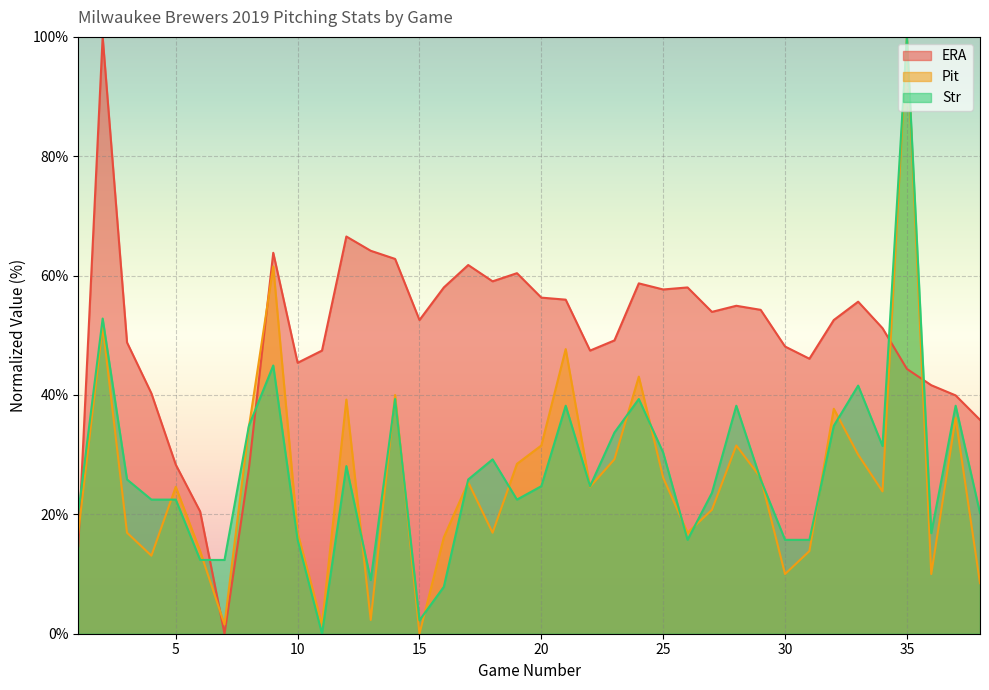

How many interior local valleys does the ERA series have?

8